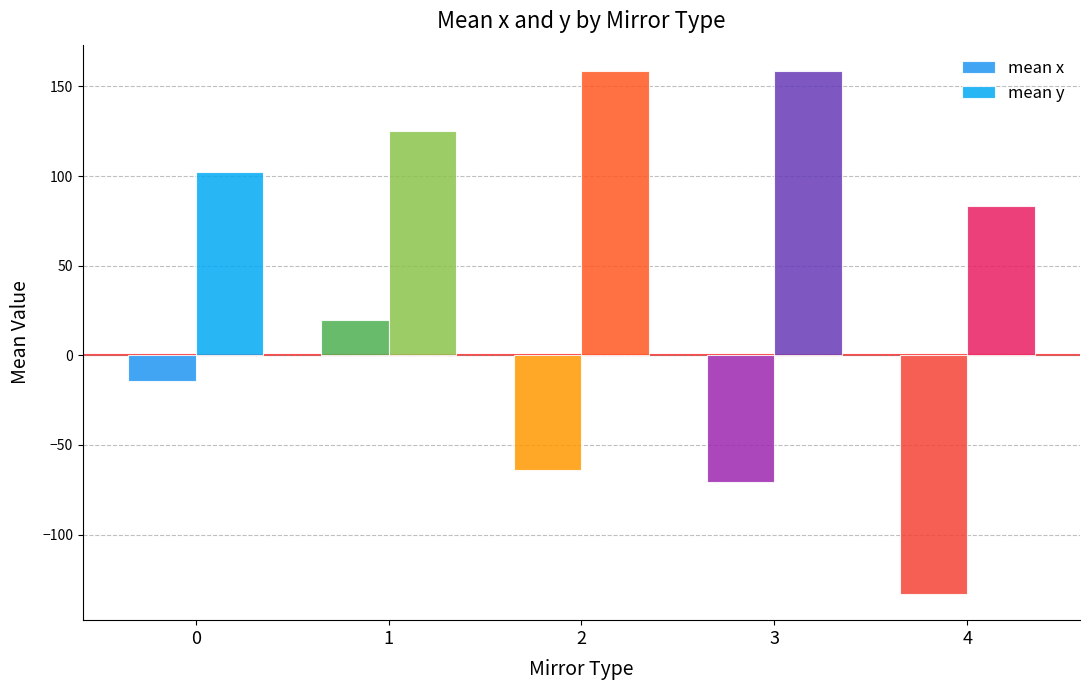

Rank the categories by mean x value from highest to lowest.

1, 0, 2, 3, 4